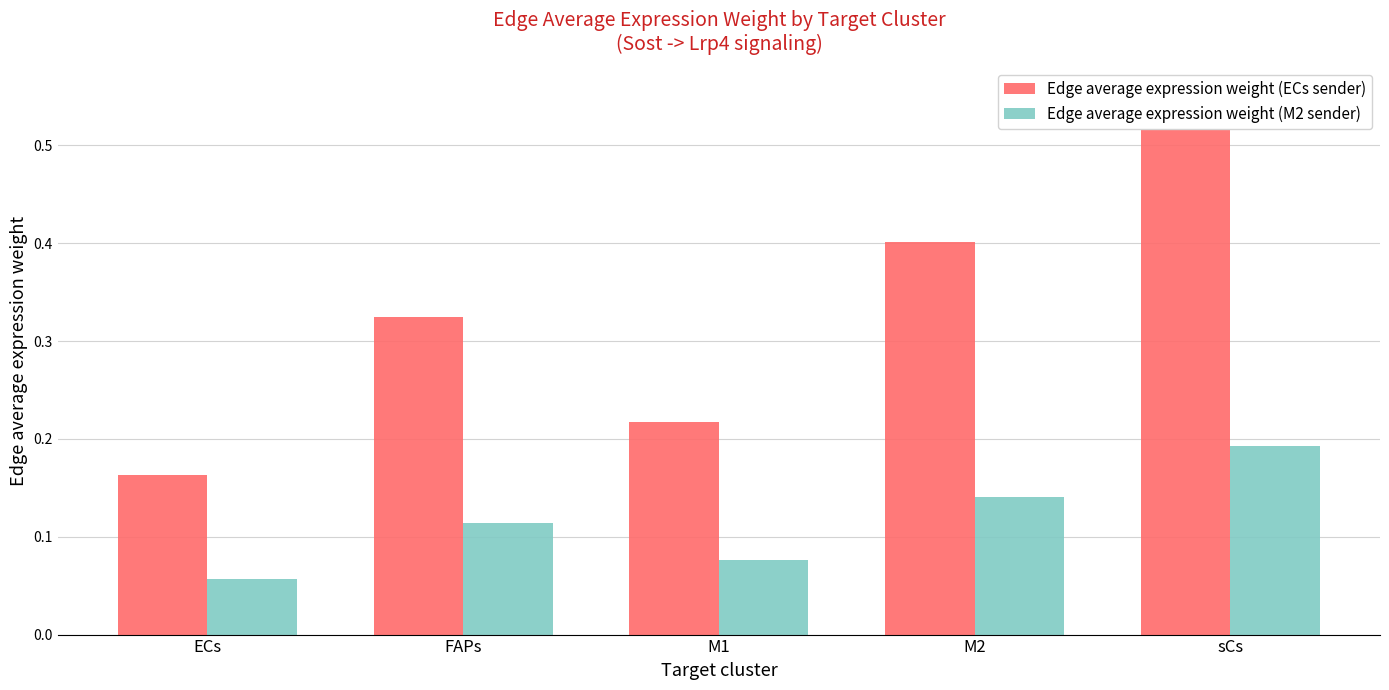

Reading left to right, transcribe all the data shown in this chart.

Edge average expression weight (ECs sender): 0.2	0.3	0.2	0.4	0.6
Edge average expression weight (M2 sender): 0.1	0.1	0.1	0.1	0.2